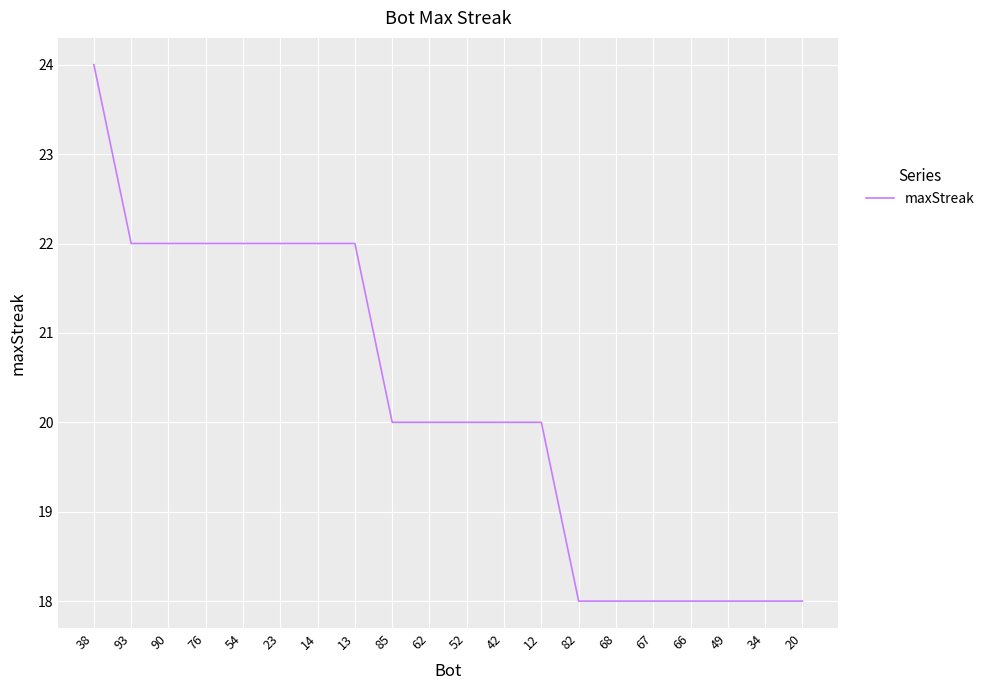

What position from the left is 13?

8